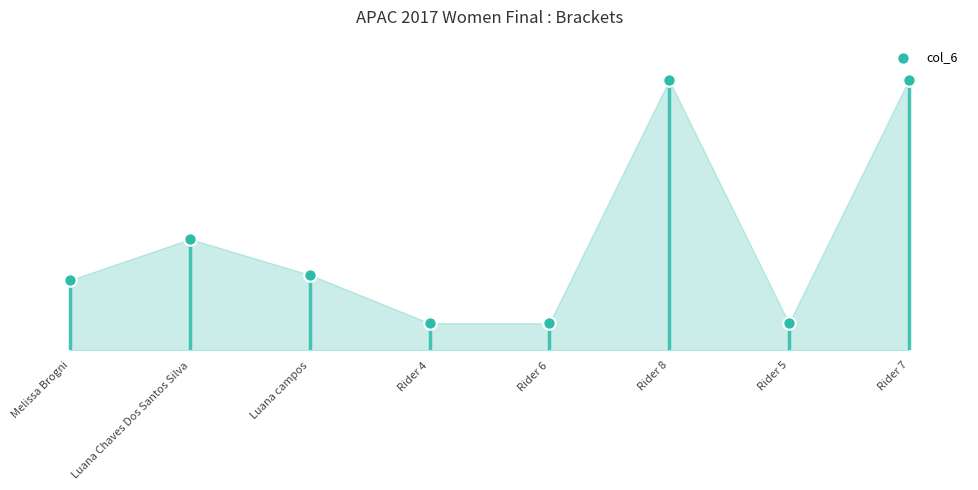

Between Rider 8 and Rider 7, which is larger?

Rider 8